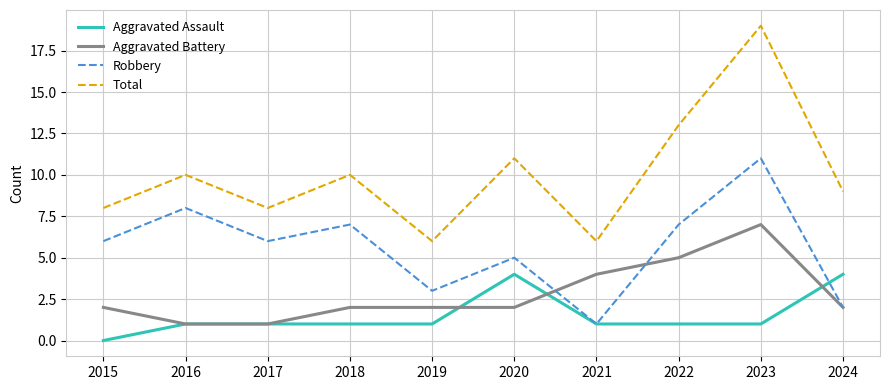

What is the total value across all series at 2018?

20